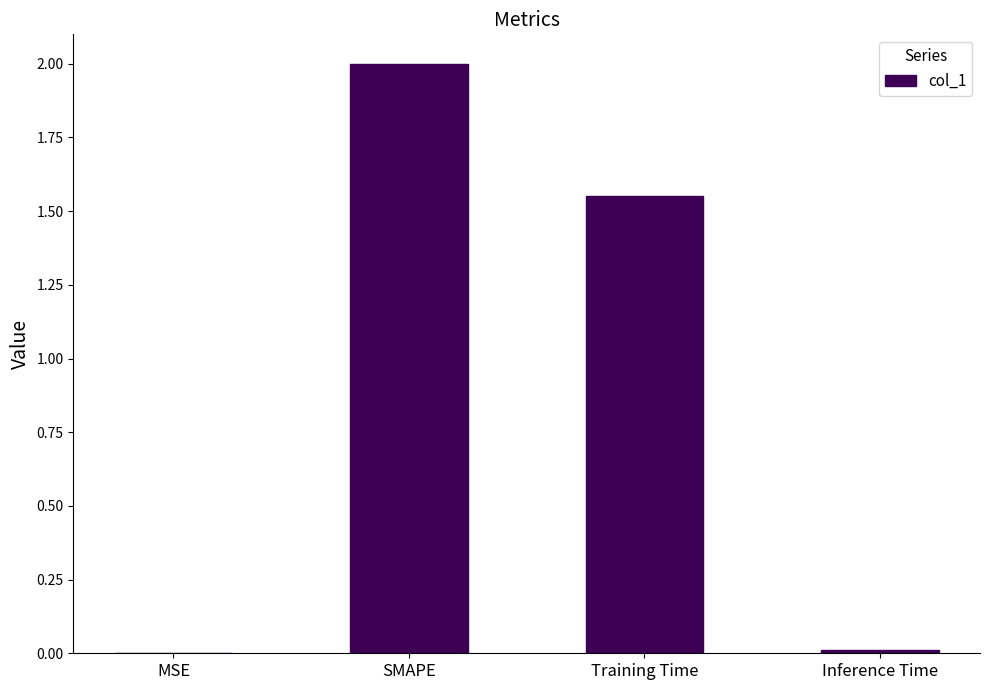

Where is the data nearest to the value 1?

Training Time